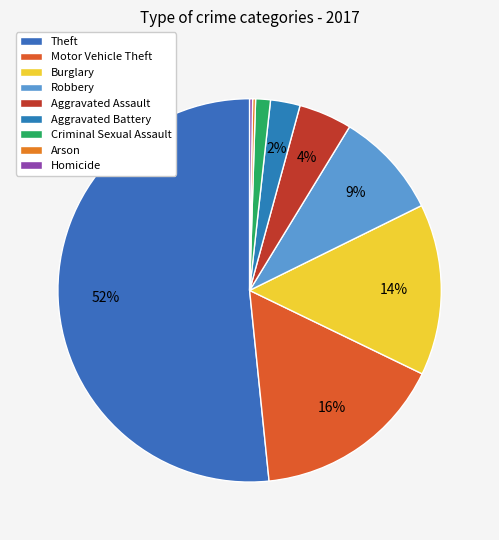

Is Aggravated Battery the majority of the pie?

No